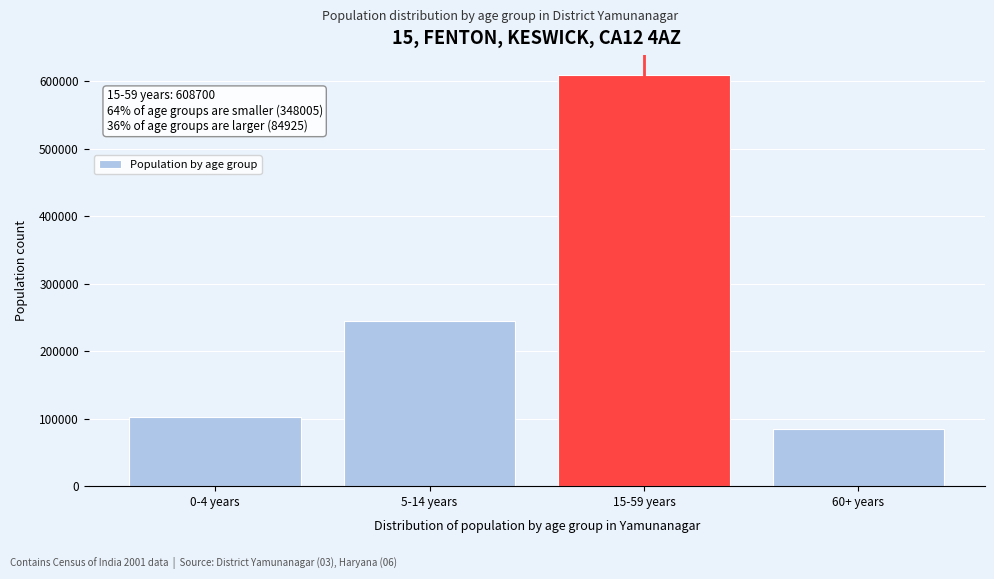

Reading right to left, list all the values displayed in this chart.

60+ years=84925	15-59 years=608700	5-14 years=245320	0-4 years=102685